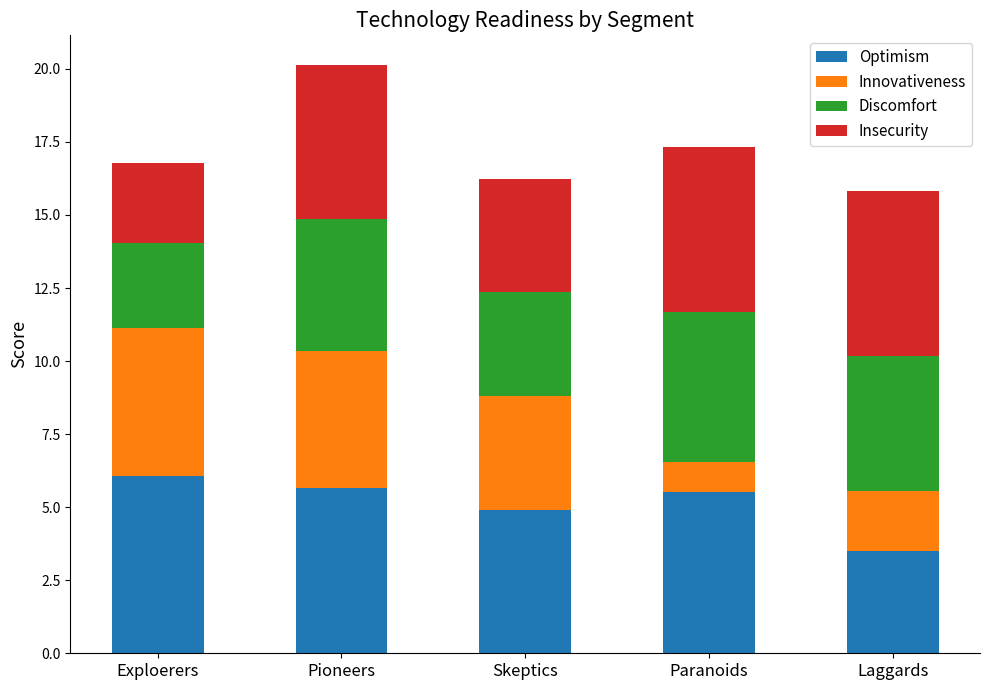

At which label does Optimism reach its minimum?

Laggards